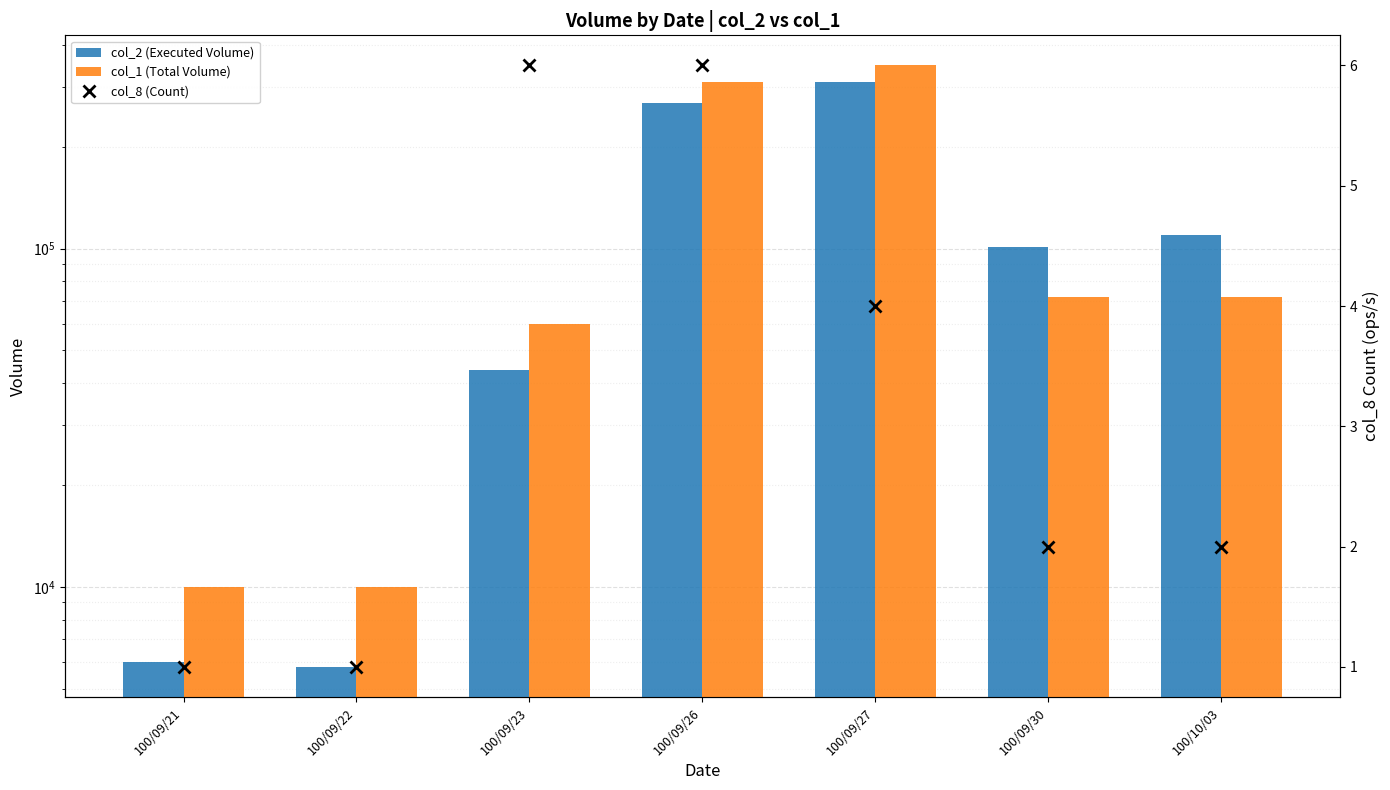

Which series changed the most between 100/09/23 and 100/09/26?

col_1 (Total Volume)